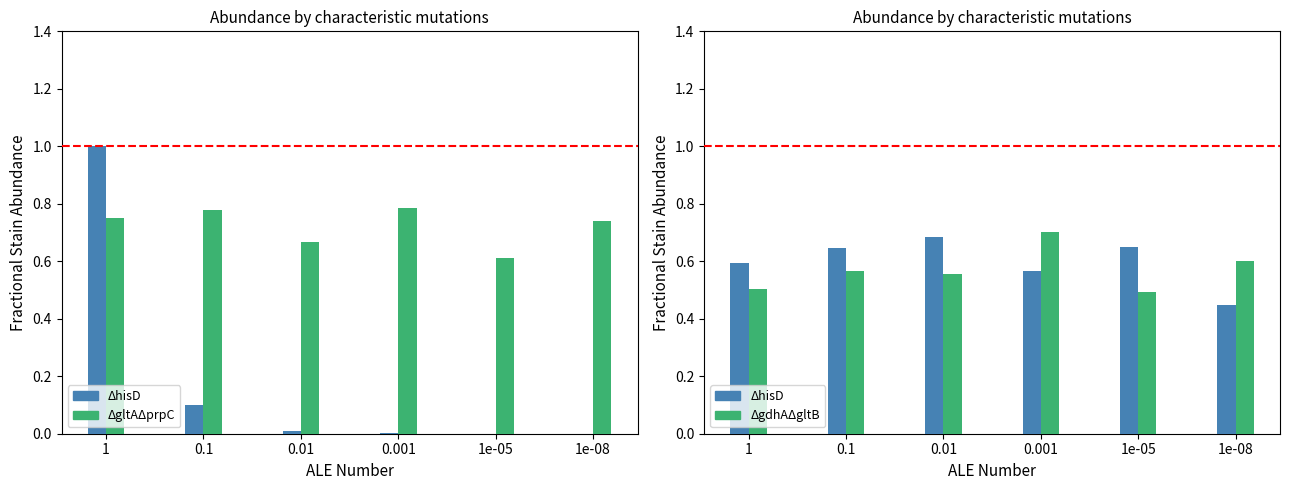

What is the difference between the highest and lowest values at 1e-08?

0.7